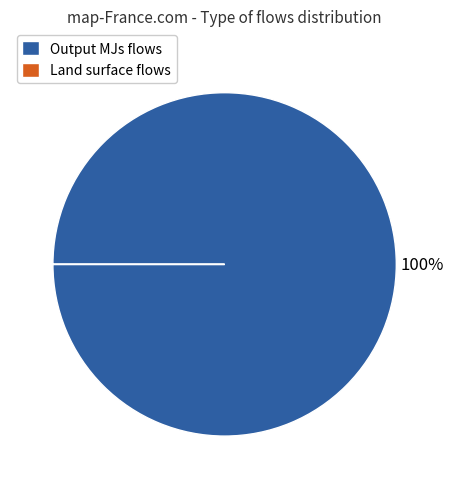

Which category has the biggest portion of the pie?

Output MJs flows